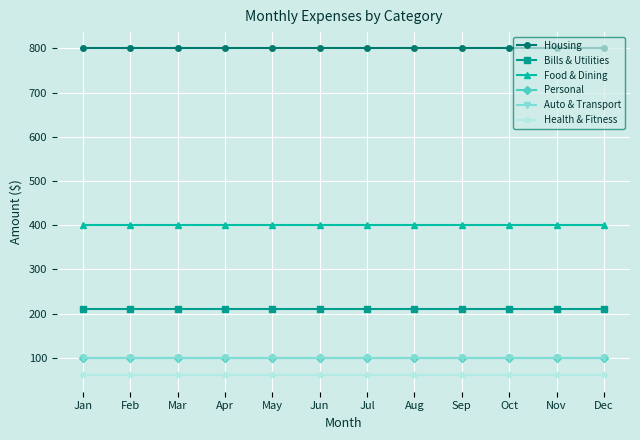

Is this an area chart (filled region under the line)?

No